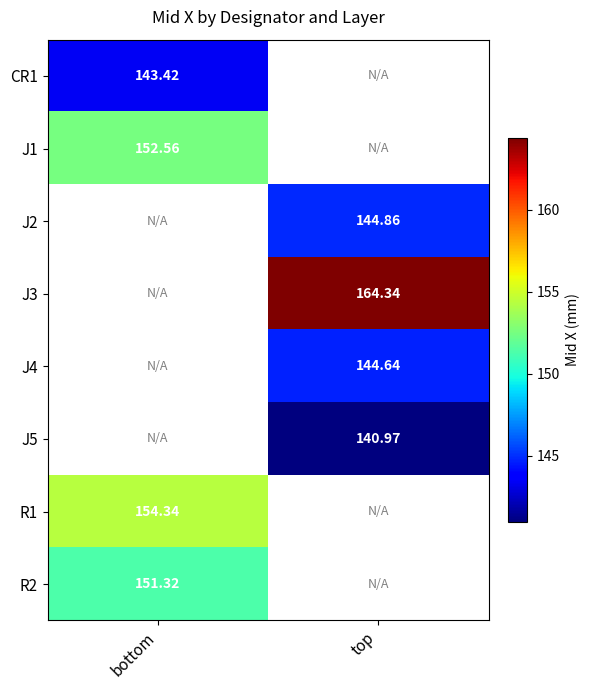

True or false: J1 has a value of 99.5 at bottom.

False